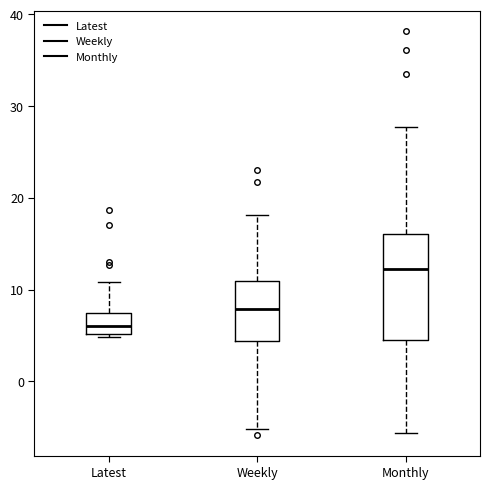

Which box is the tallest, from its lower edge to its upper edge?

Monthly